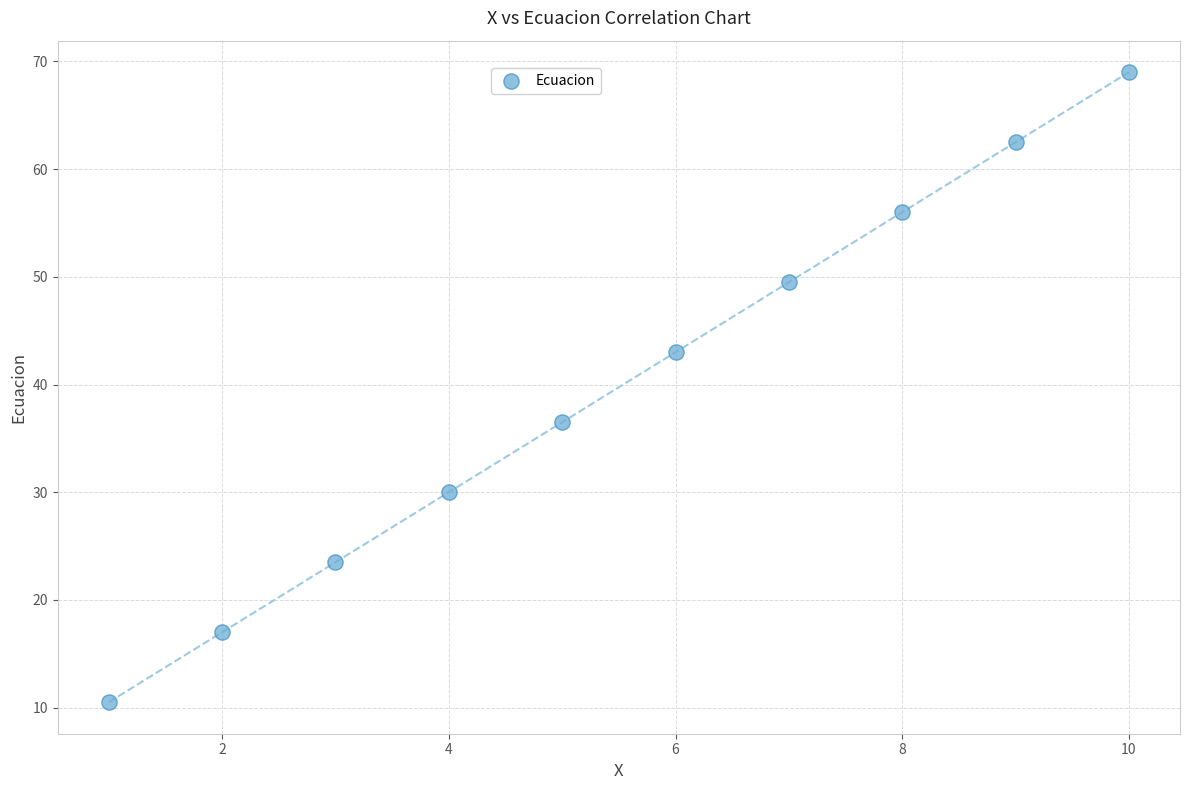

What Y value in the scatter plot is closest to 39?

36.5